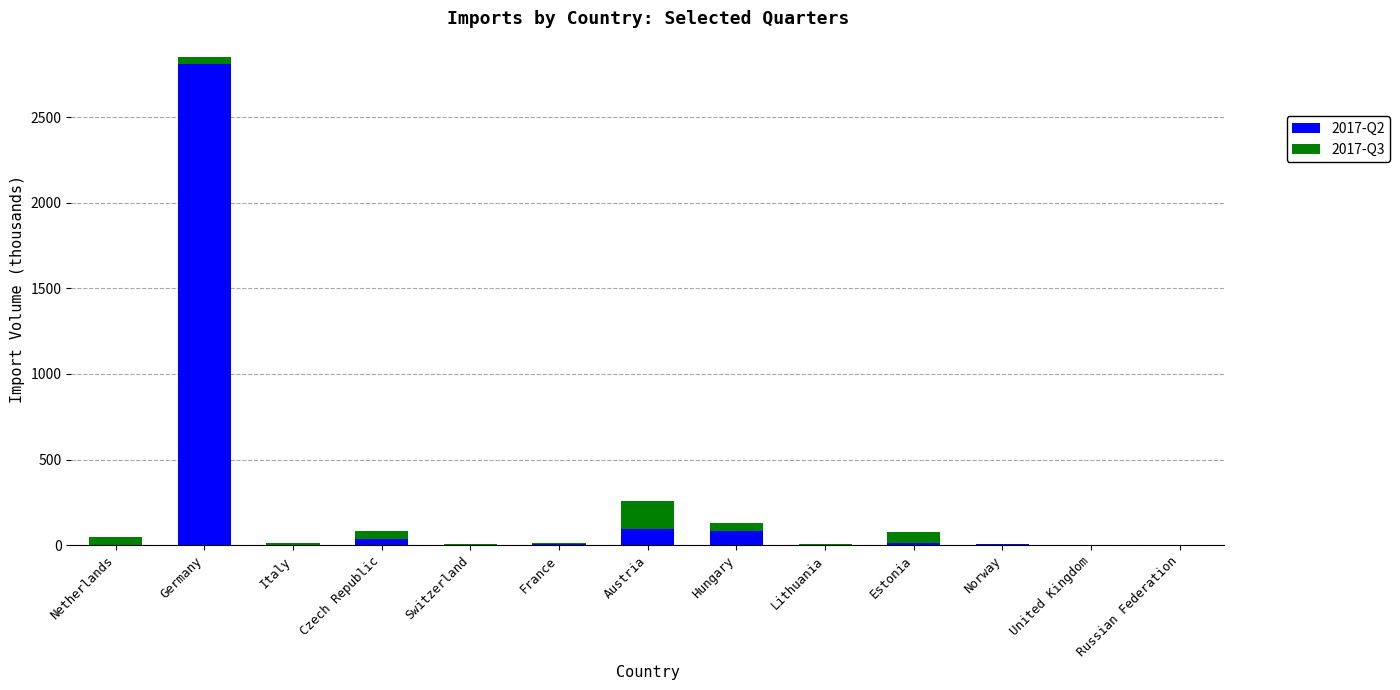

True or false: 2017-Q2 has a value of 2813.0 at Germany.

True